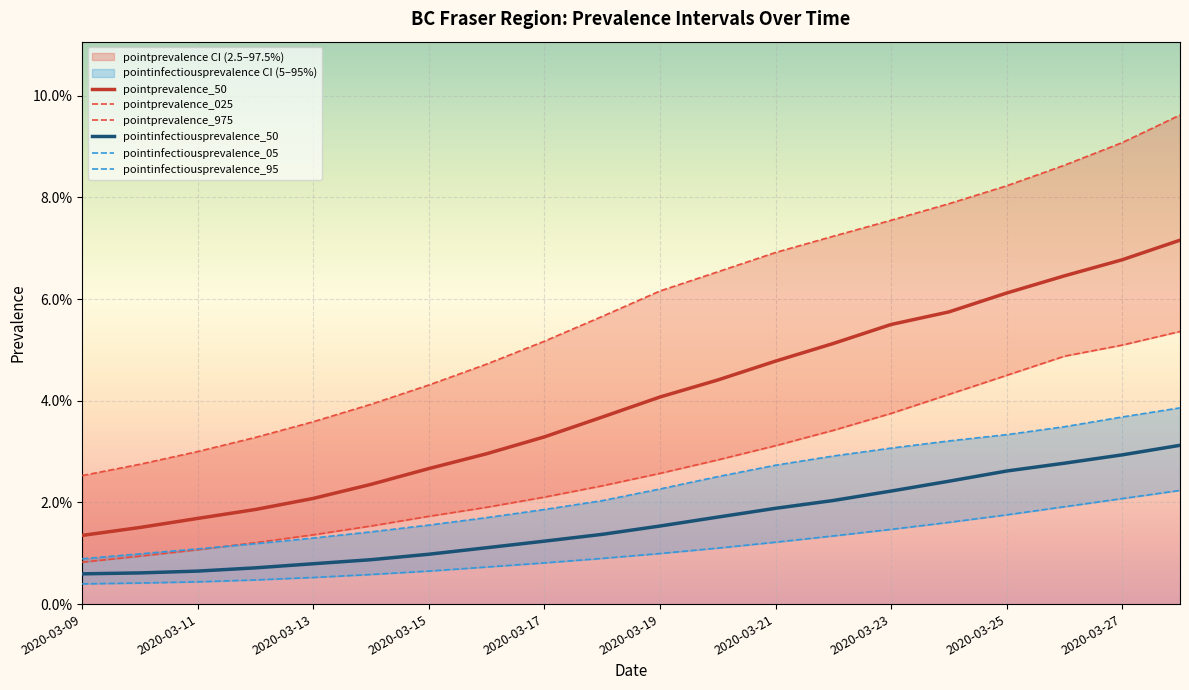

At how many categories does at least one series exceed 0?

20